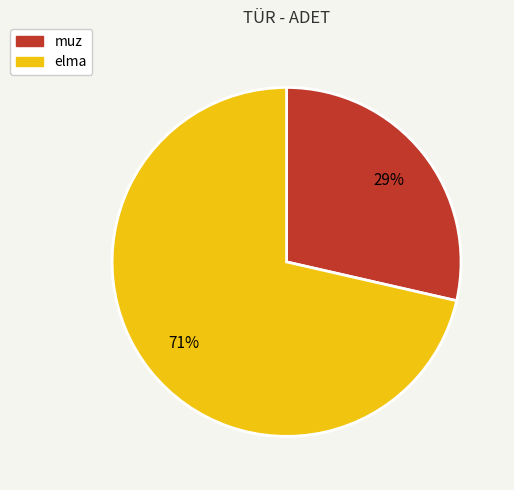

The muz slice represents 29% of the pie. True or false?

True